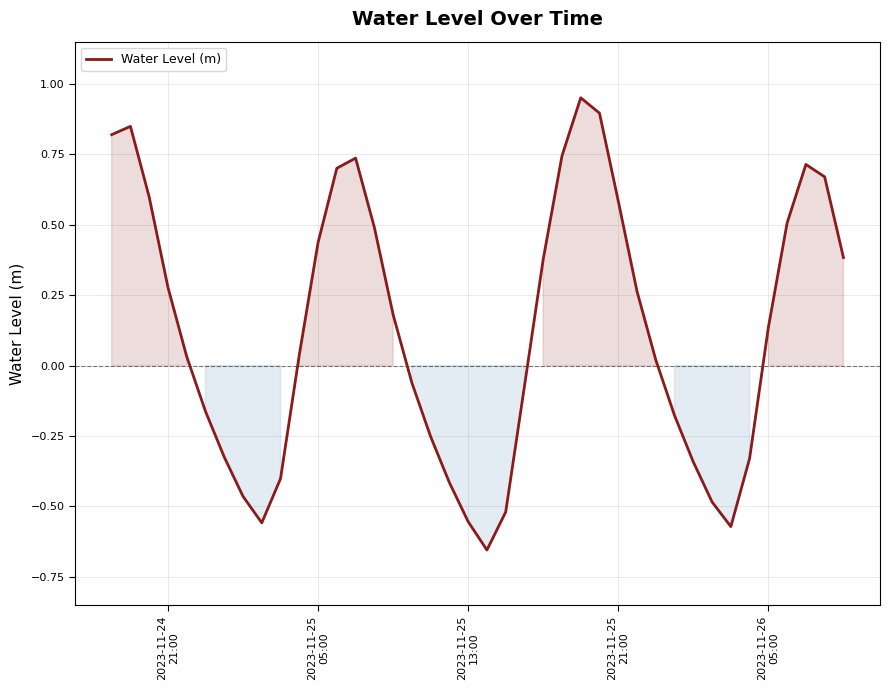

What is the difference between the maximum and minimum values?

1.6